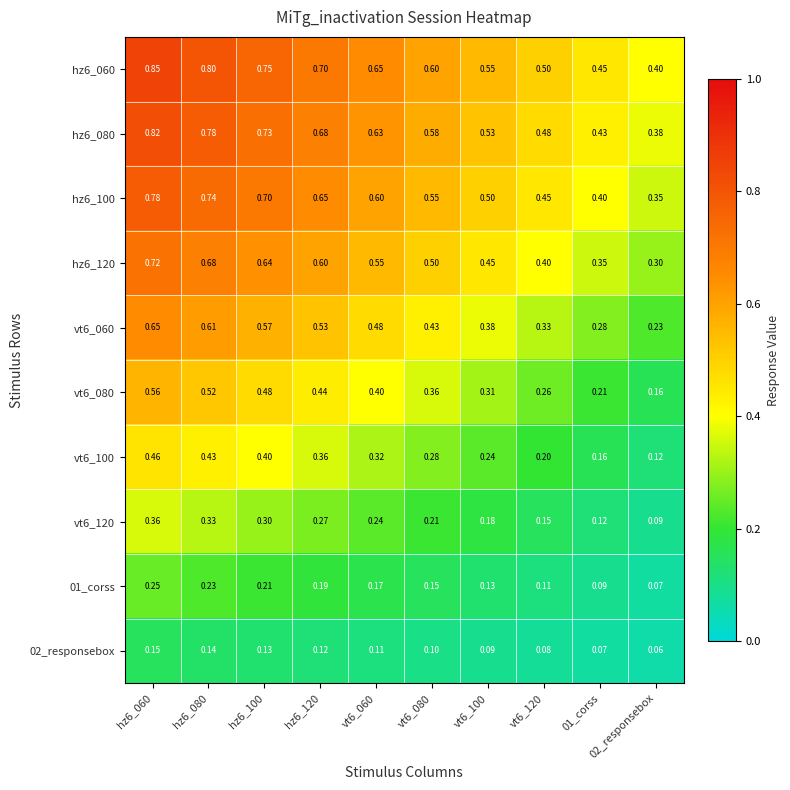

How many distinct data groups are displayed?

10